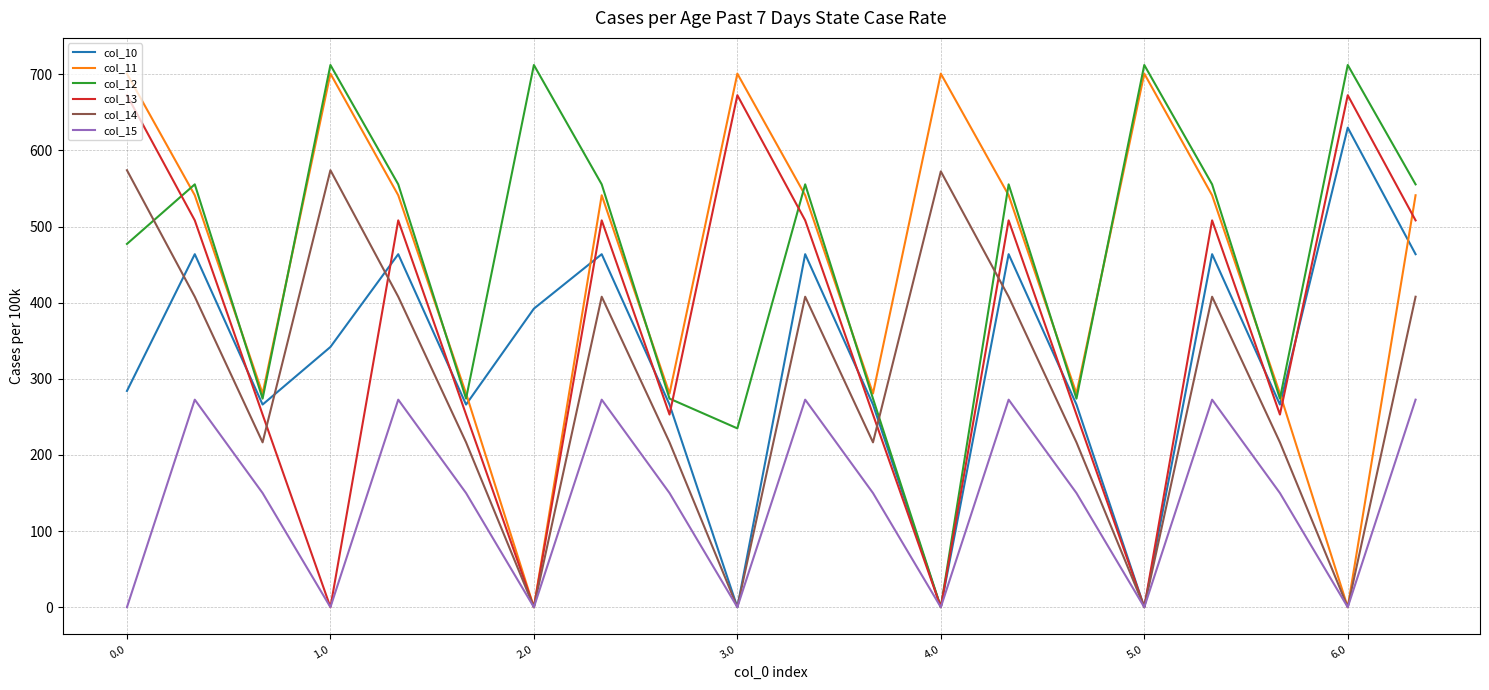

True or false: col_14 has more than 0 points higher than both neighbors.

True